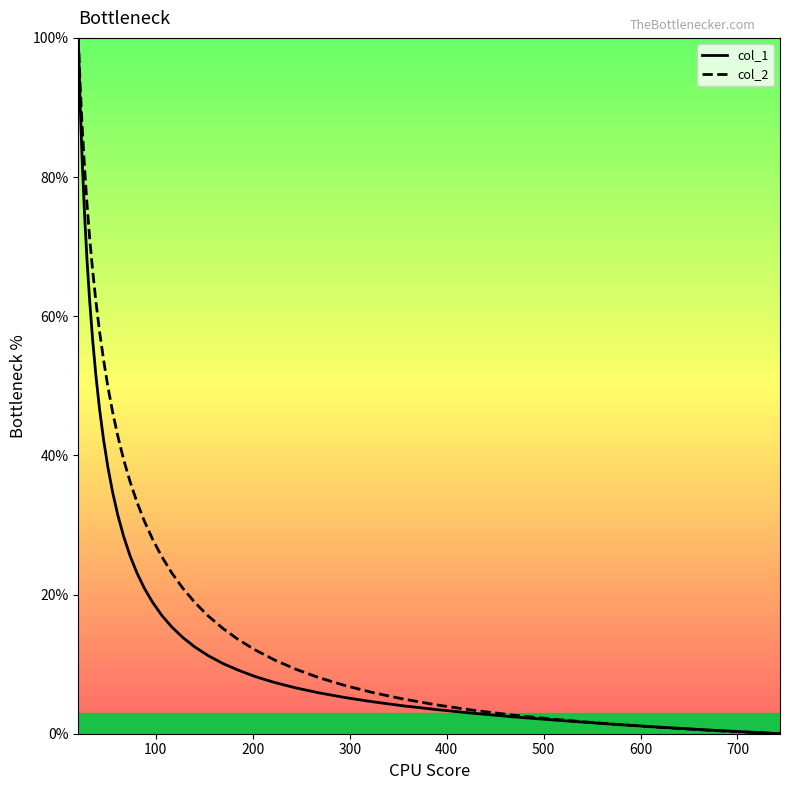

What is the value of the col_2 point at the 39th from the left?

0.4